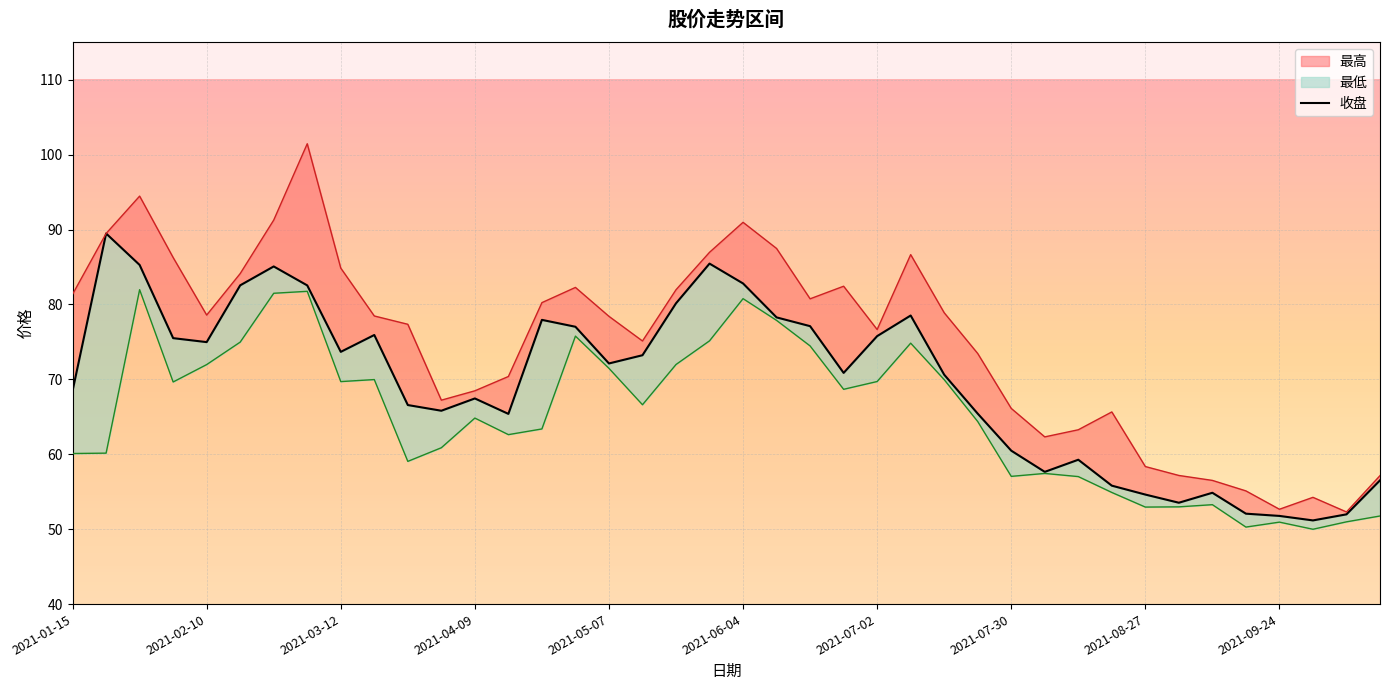

List the series in order of their overall mean, highest first.

最高, 收盘, 最低